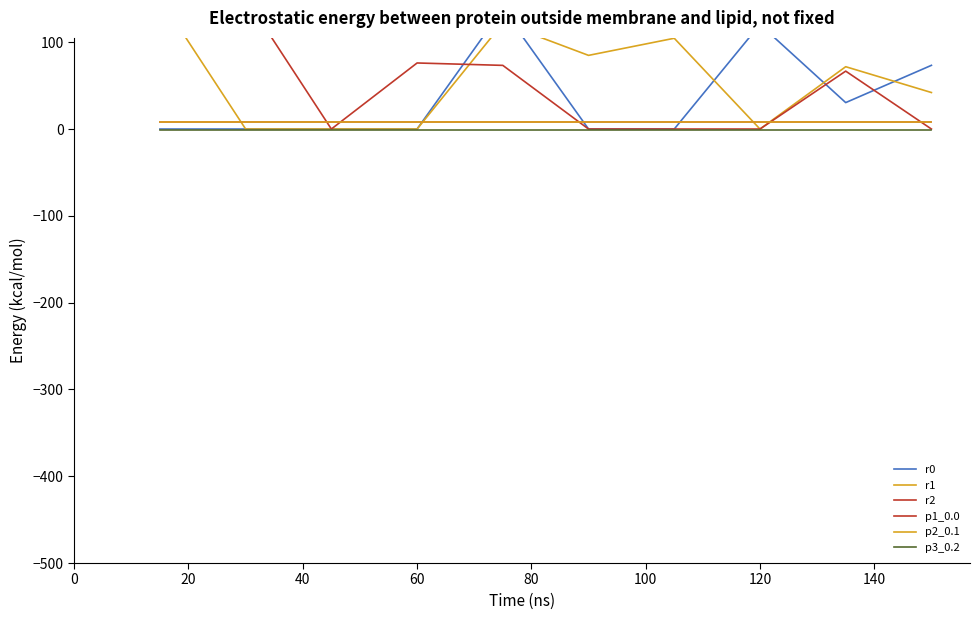

The value of p1_0.0 at 40 is 5.2. True or false?

False